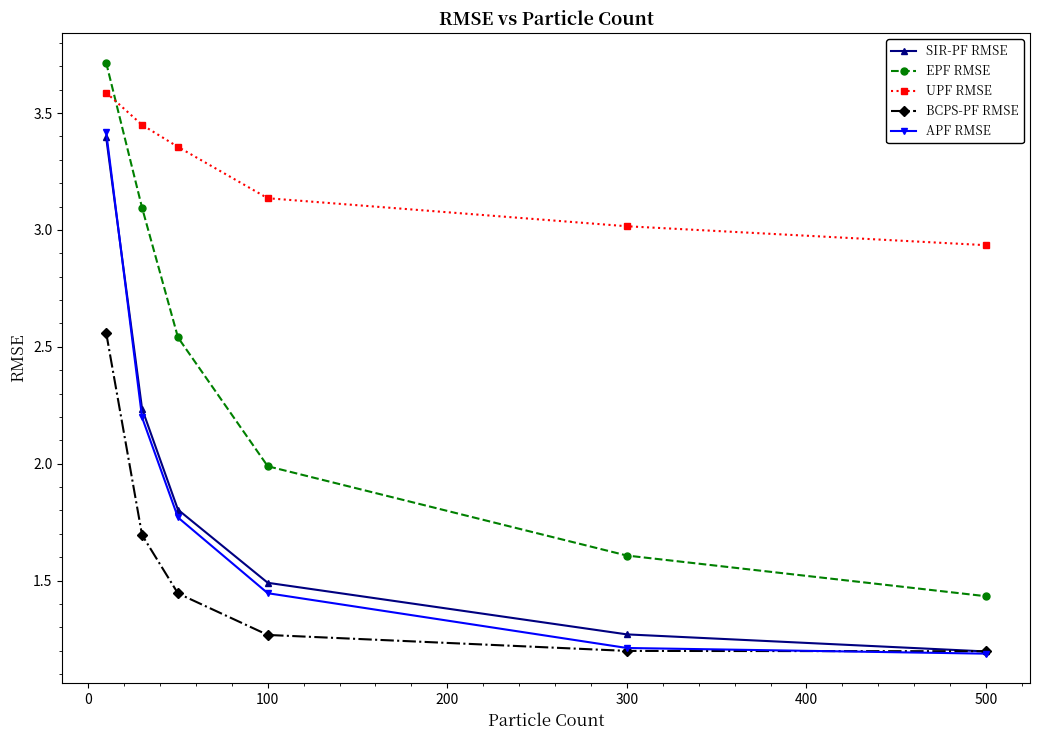

Which series has the largest total across all categories?

UPF RMSE